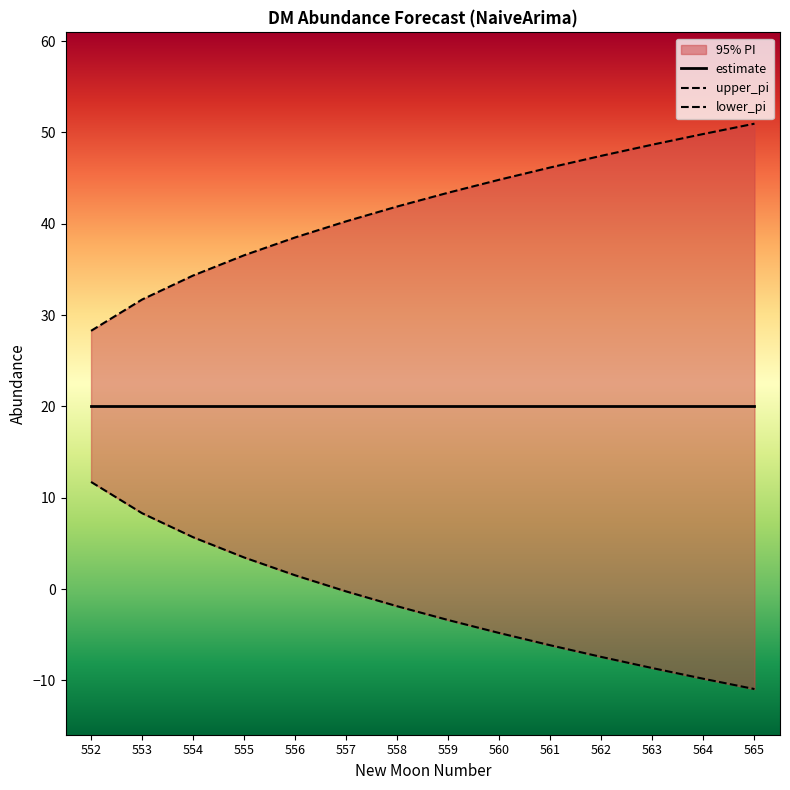

Is it true that lower_pi equals -6.2 at 561?

True